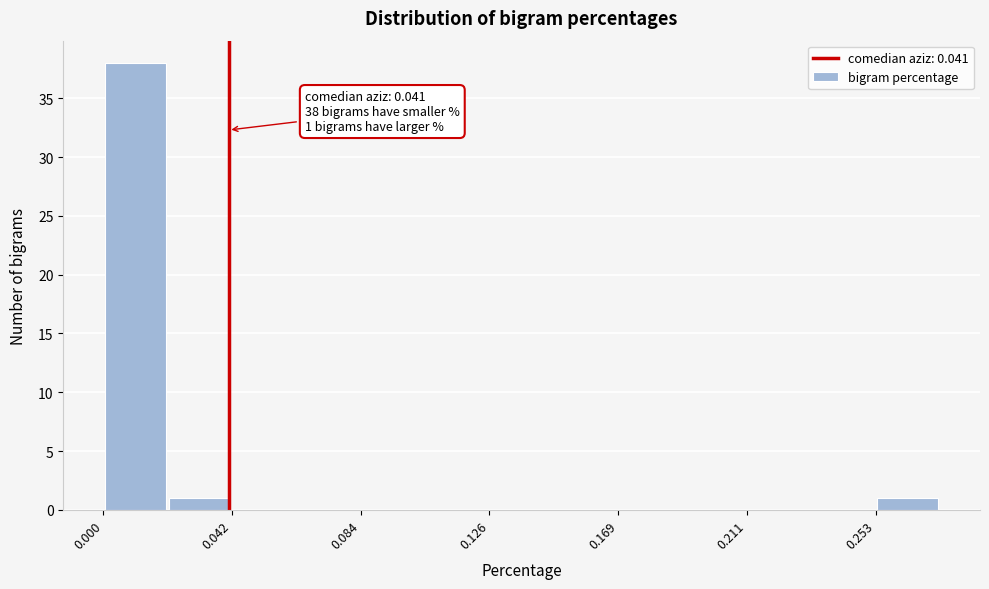

Over which range of the x-axis is the bar tallest?

0.000 to 0.020